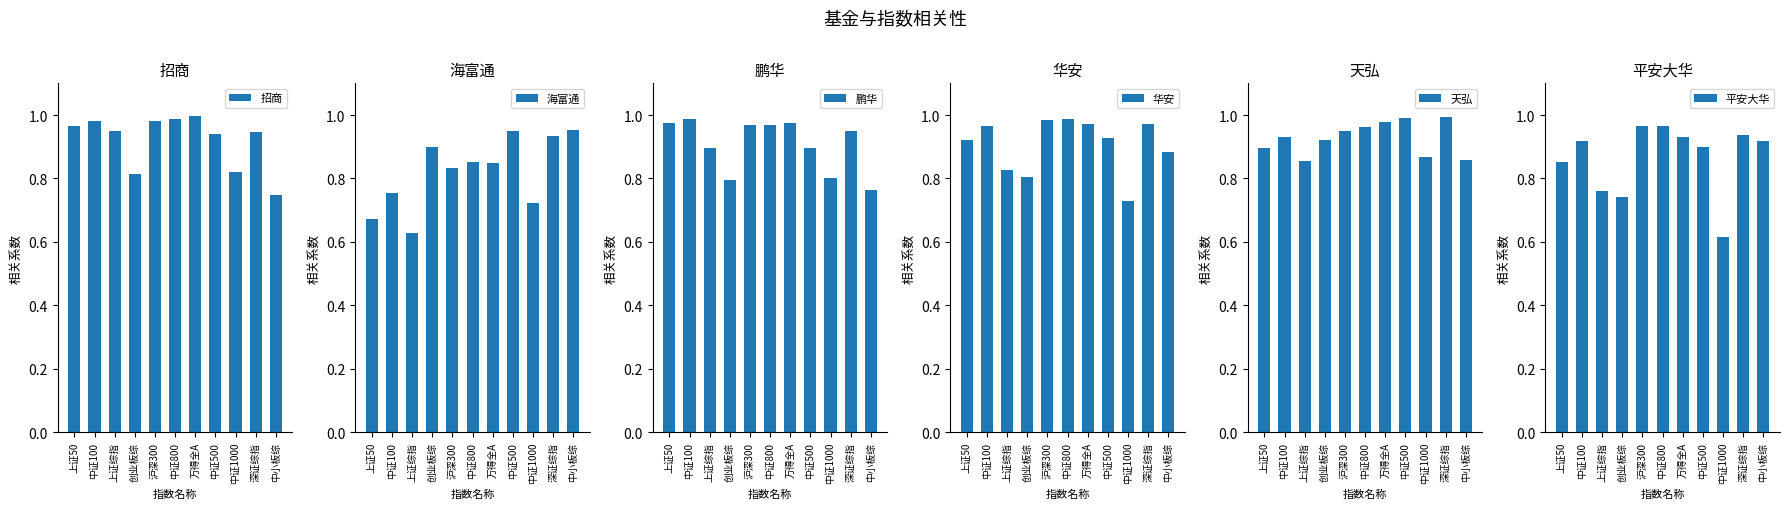

The value of 招商 at 中证800 is 1.0. True or false?

True